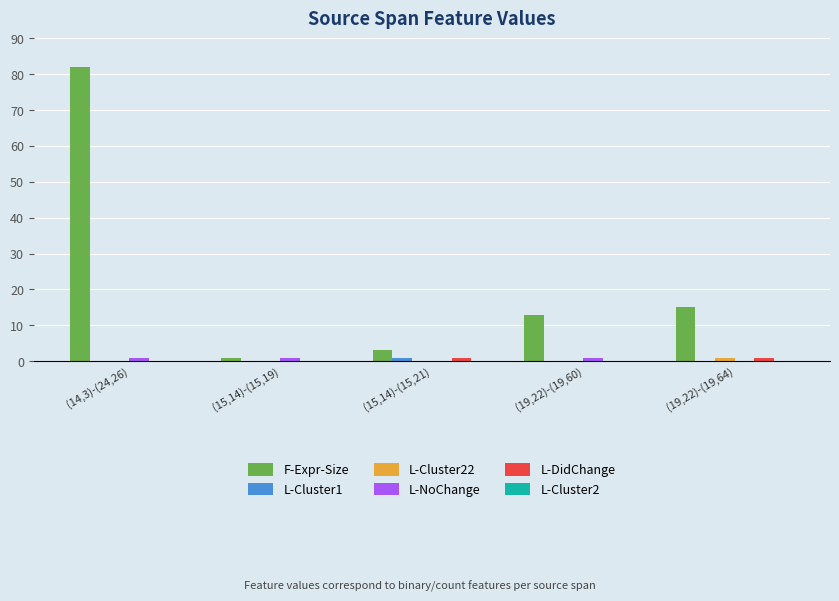

Reading left to right, list all the values displayed in this chart.

F-Expr-Size: (14,3)-(24,26)=82	(15,14)-(15,19)=1	(15,14)-(15,21)=3	(19,22)-(19,60)=13	(19,22)-(19,64)=15
L-Cluster1: (14,3)-(24,26)=0	(15,14)-(15,19)=0	(15,14)-(15,21)=1	(19,22)-(19,60)=0	(19,22)-(19,64)=0
L-Cluster22: (14,3)-(24,26)=0	(15,14)-(15,19)=0	(15,14)-(15,21)=0	(19,22)-(19,60)=0	(19,22)-(19,64)=1
L-NoChange: (14,3)-(24,26)=1	(15,14)-(15,19)=1	(15,14)-(15,21)=0	(19,22)-(19,60)=1	(19,22)-(19,64)=0
L-DidChange: (14,3)-(24,26)=0	(15,14)-(15,19)=0	(15,14)-(15,21)=1	(19,22)-(19,60)=0	(19,22)-(19,64)=1